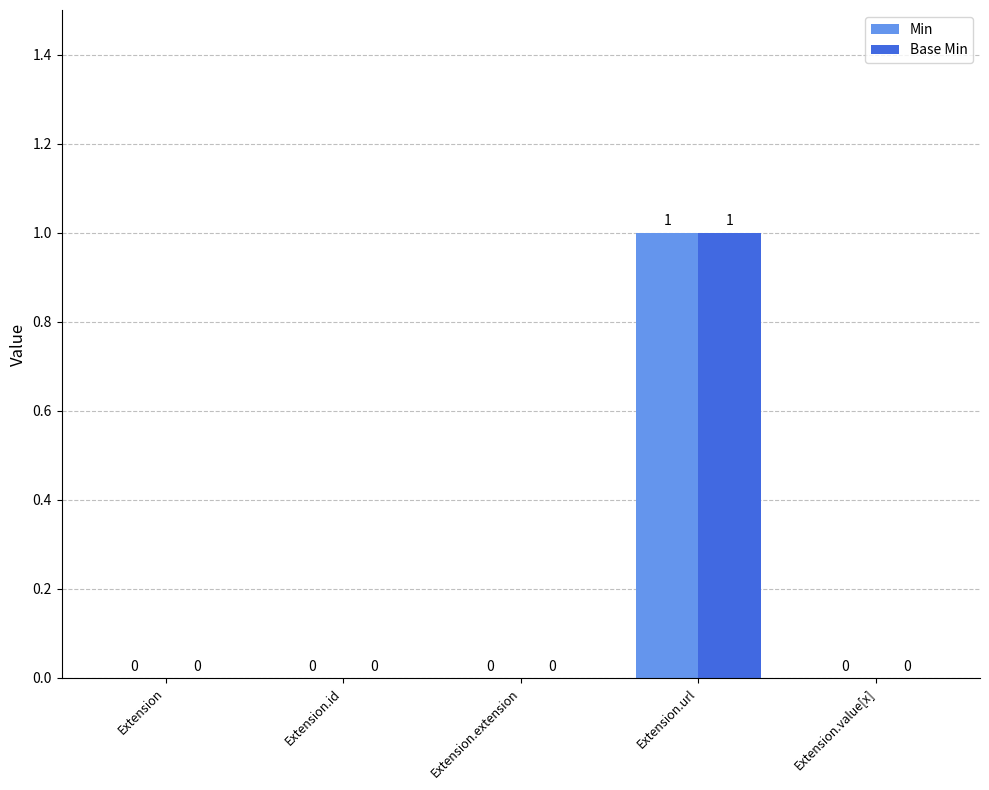

At which category is the sum across all series the highest?

Extension.url